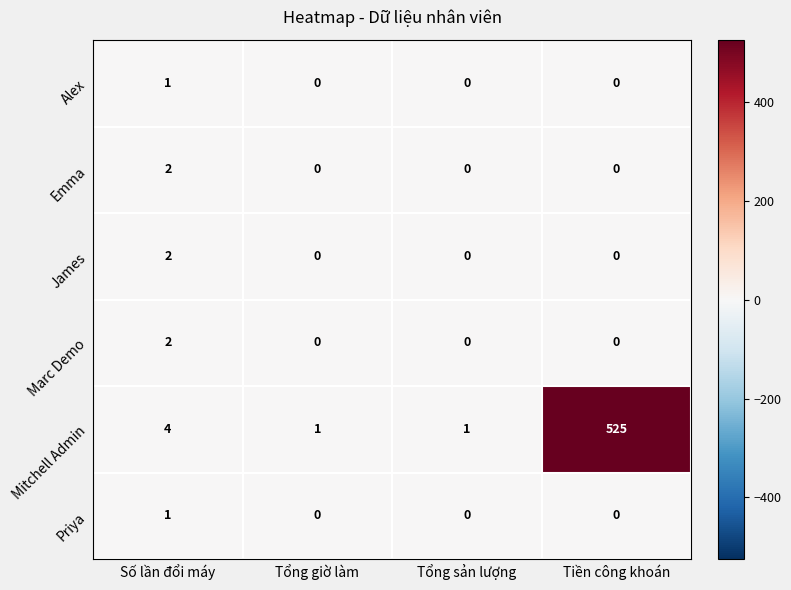

True or false: Marc Demo has a value of 0 at Tổng sản lượng.

True